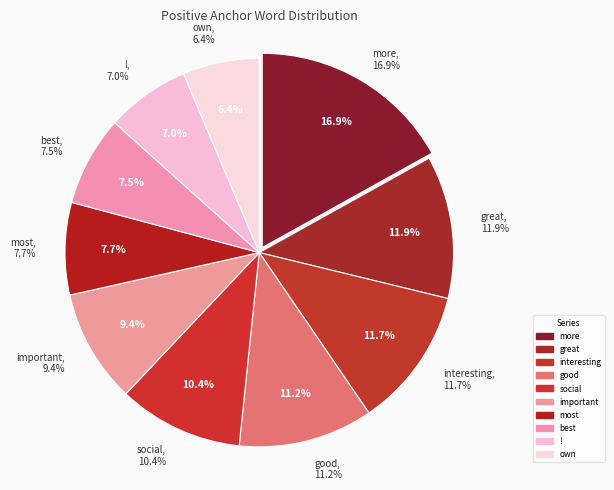

How many slices are in this pie chart?

10